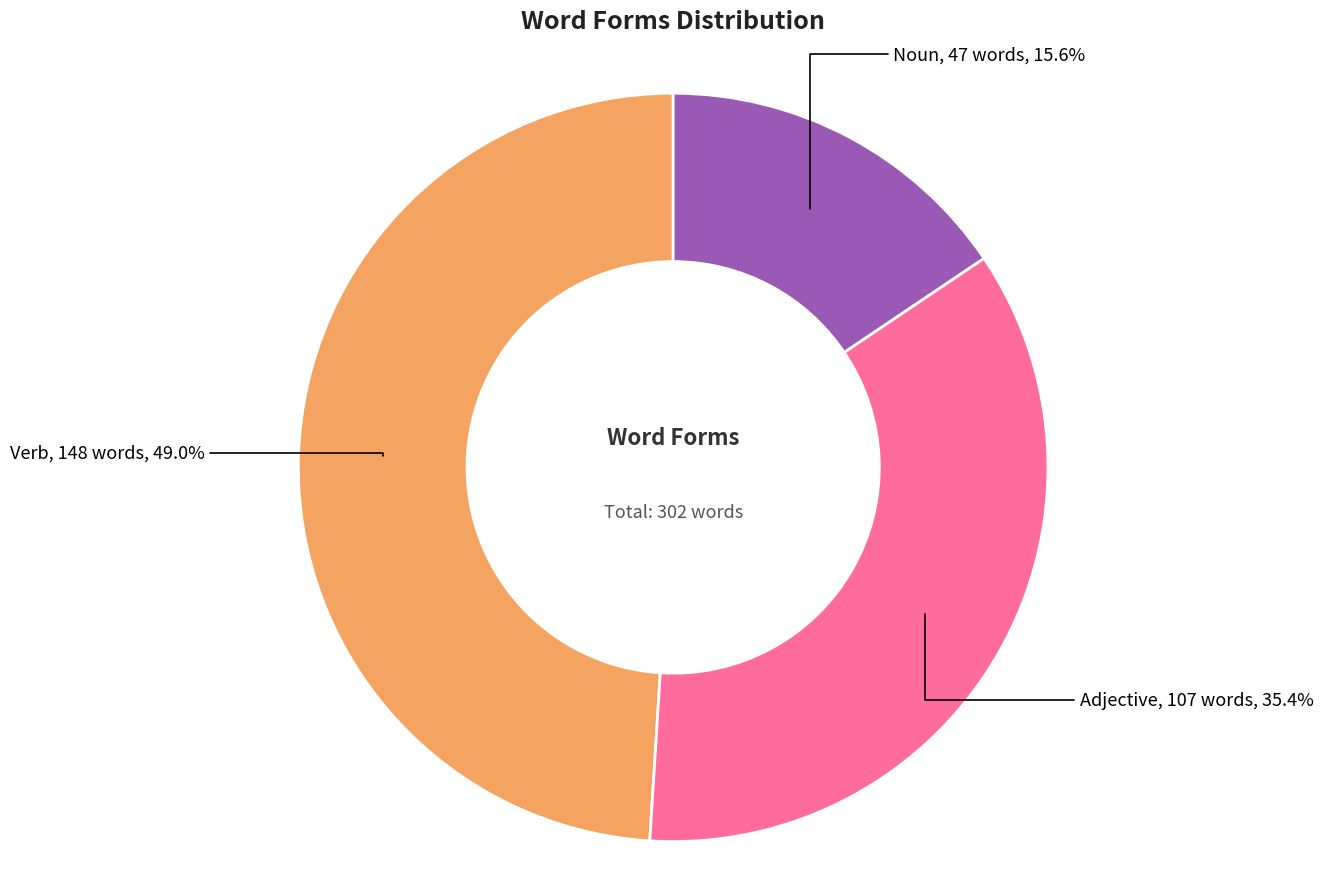

Is there any slice that represents more than half of the pie?

No